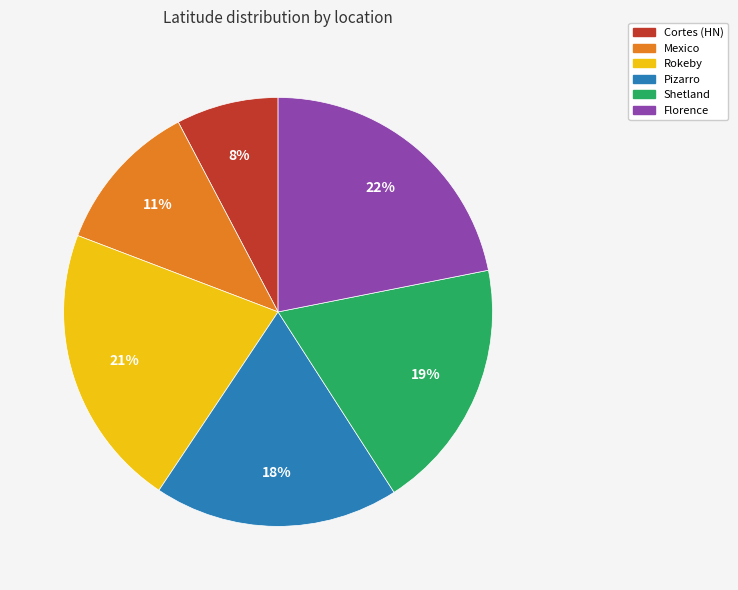

Does Cortes (HN) represent more than half of the total?

No